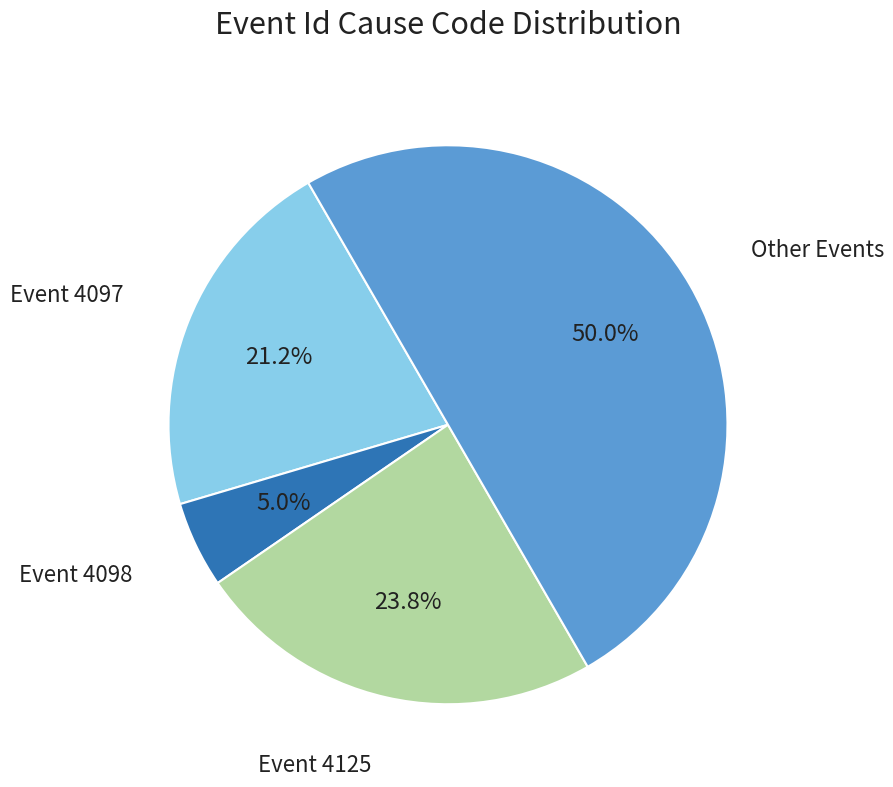

How many segments does this pie chart have?

4